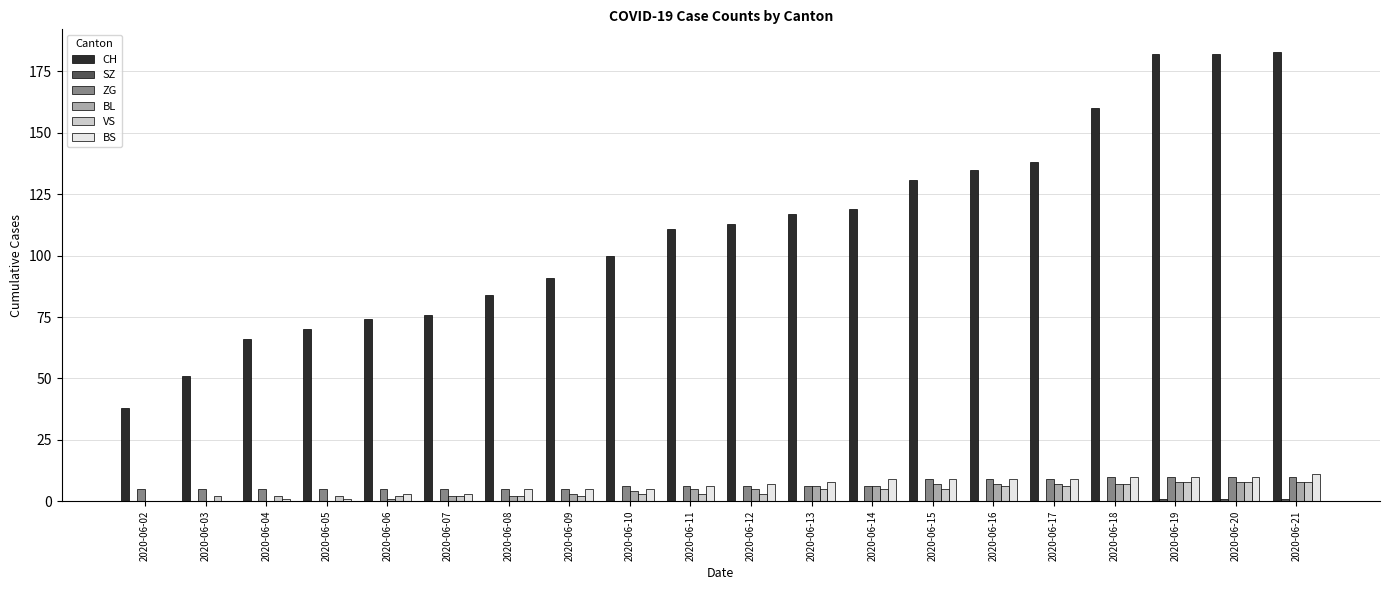

How many groups of bars are there?

20